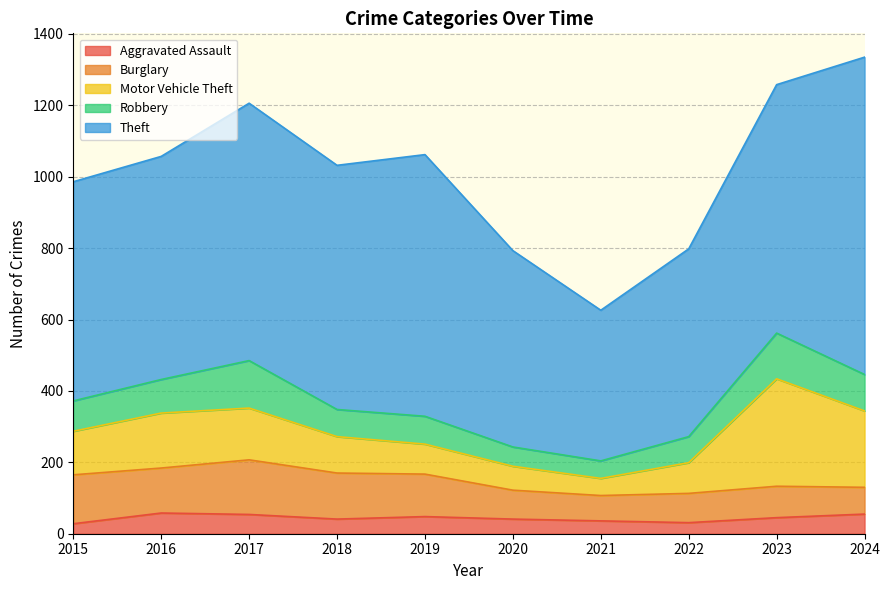

What is the smallest value displayed?

28